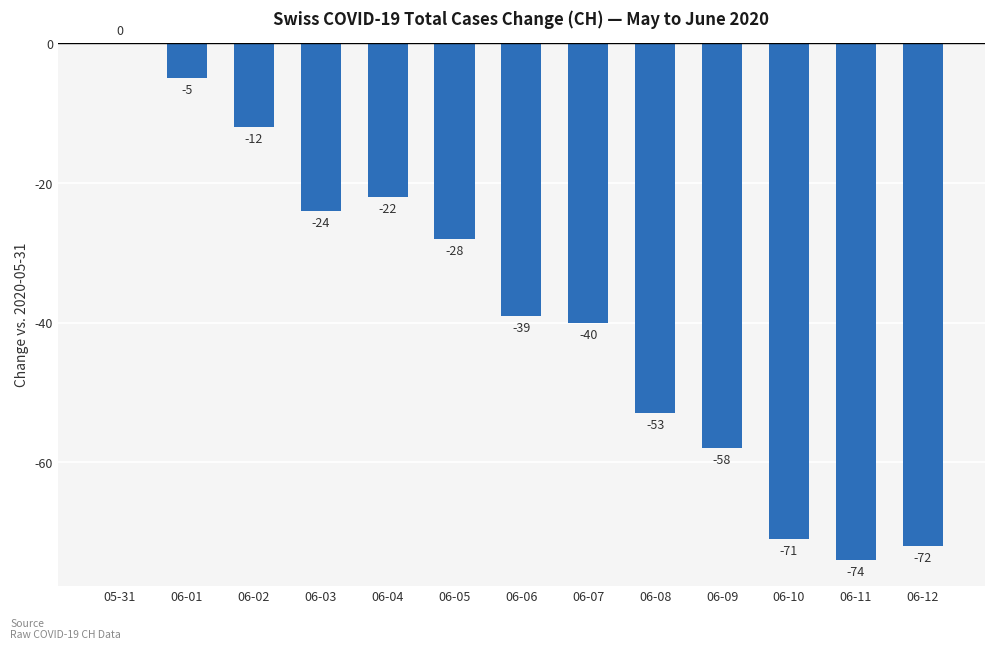

Count the number of values greater than -39.

6